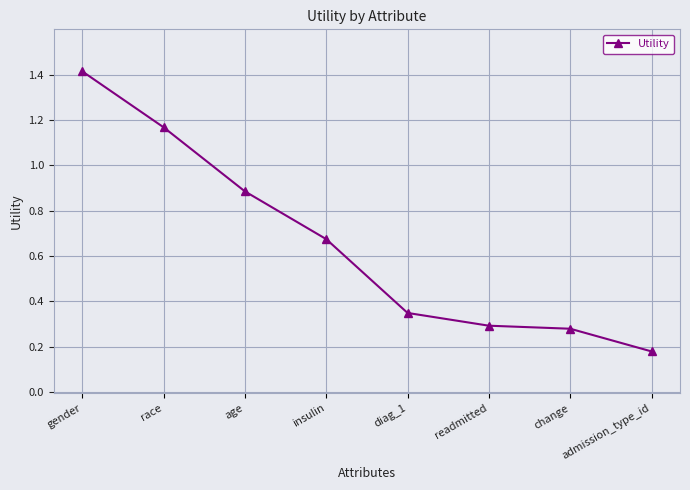

What is the change in value from age to admission_type_id?

-0.7